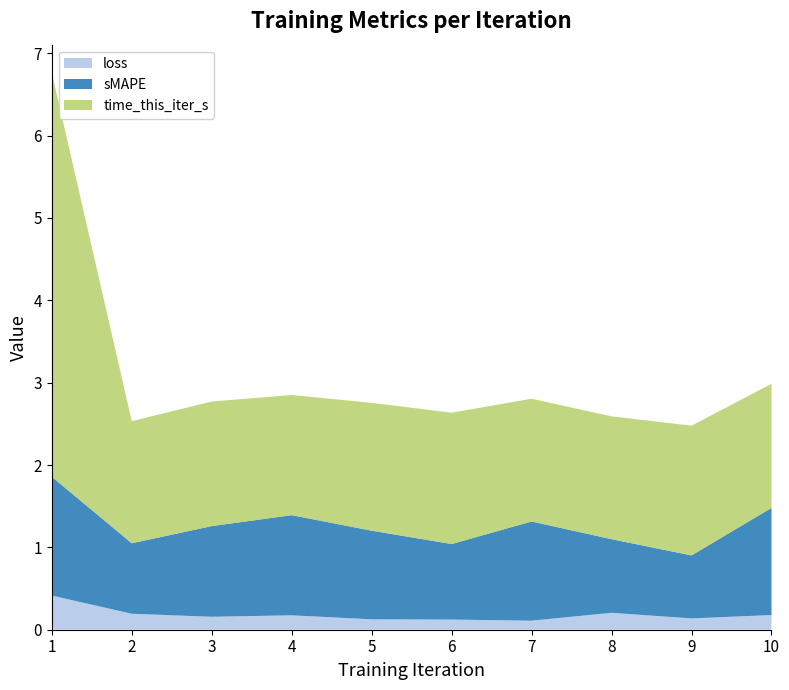

Reading right to left, extract all data points from this chart.

loss: 10=0.2	9=0.1	8=0.2	7=0.1	6=0.1	5=0.1	4=0.2	3=0.2	2=0.2	1=0.4
sMAPE: 10=1.3	9=0.8	8=0.9	7=1.2	6=0.9	5=1.1	4=1.2	3=1.1	2=0.9	1=1.4
time_this_iter_s: 10=1.5	9=1.6	8=1.5	7=1.5	6=1.6	5=1.6	4=1.5	3=1.5	2=1.5	1=4.9